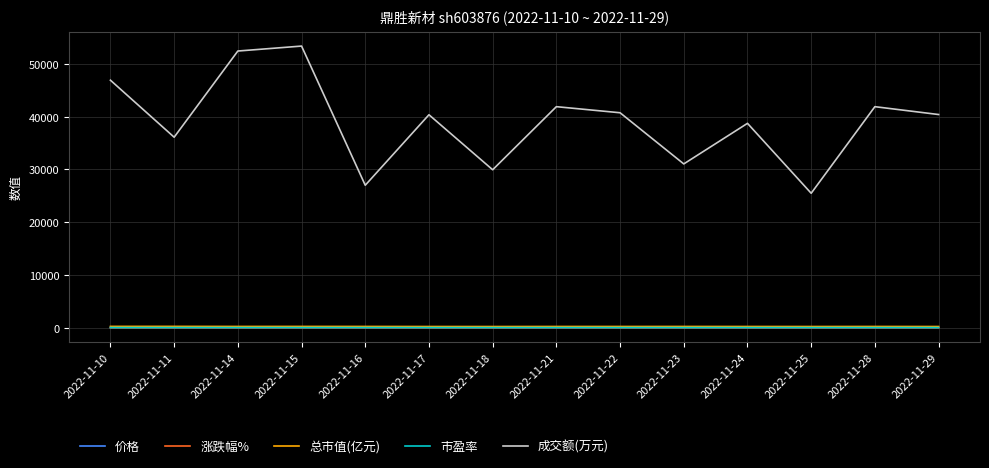

True or false: 总市值(亿元) has more than 0 points higher than both neighbors.

True